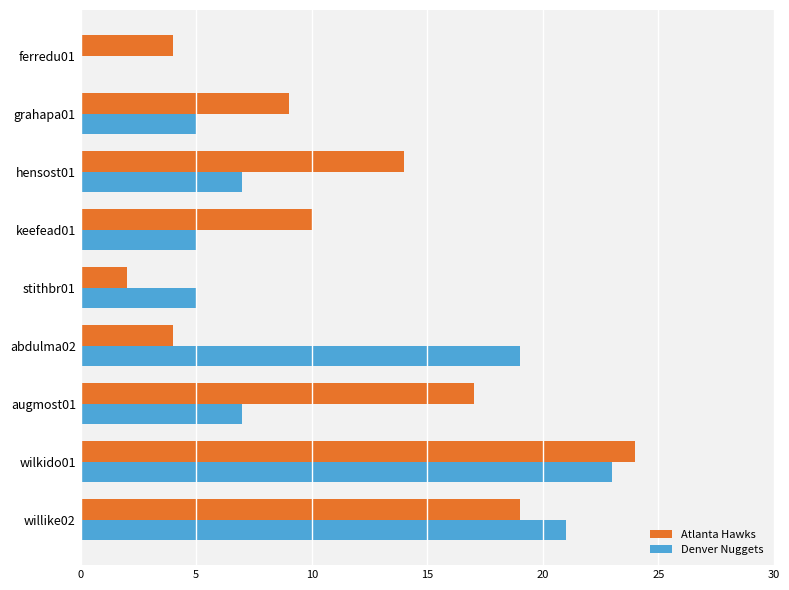

Where is Atlanta Hawks nearest to the value 13?

hensost01